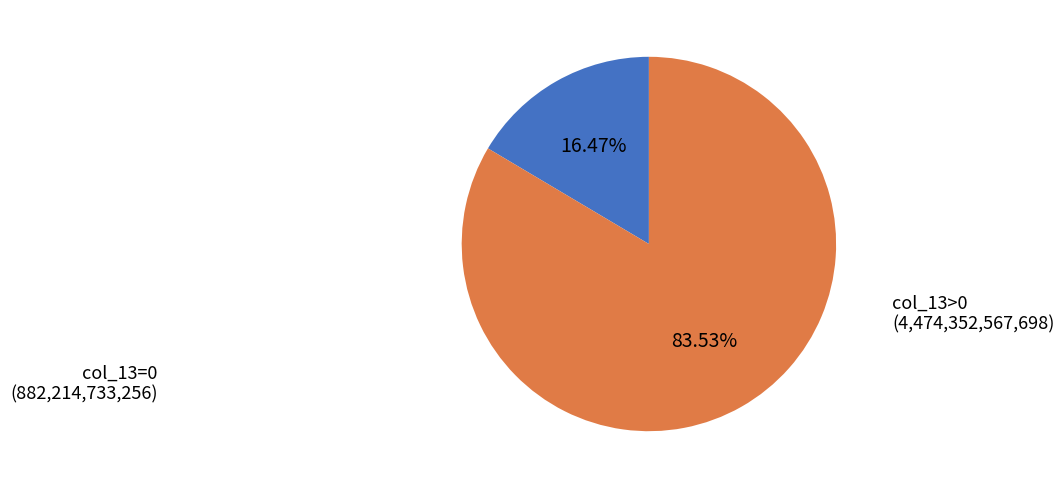

Does col_13>0 represent more than half of the total?

Yes